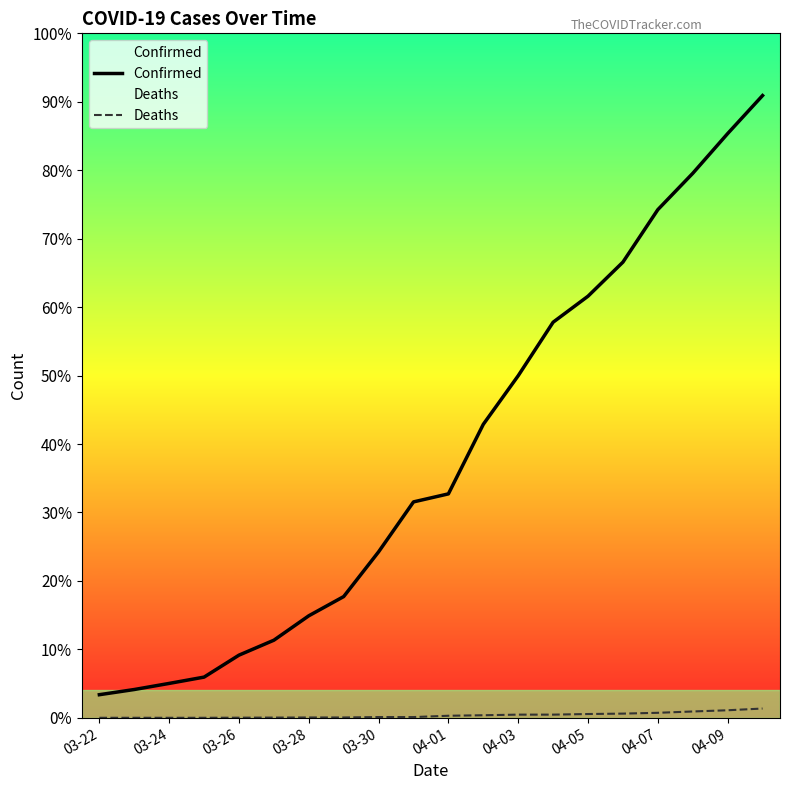

How many data points does each series have?

20